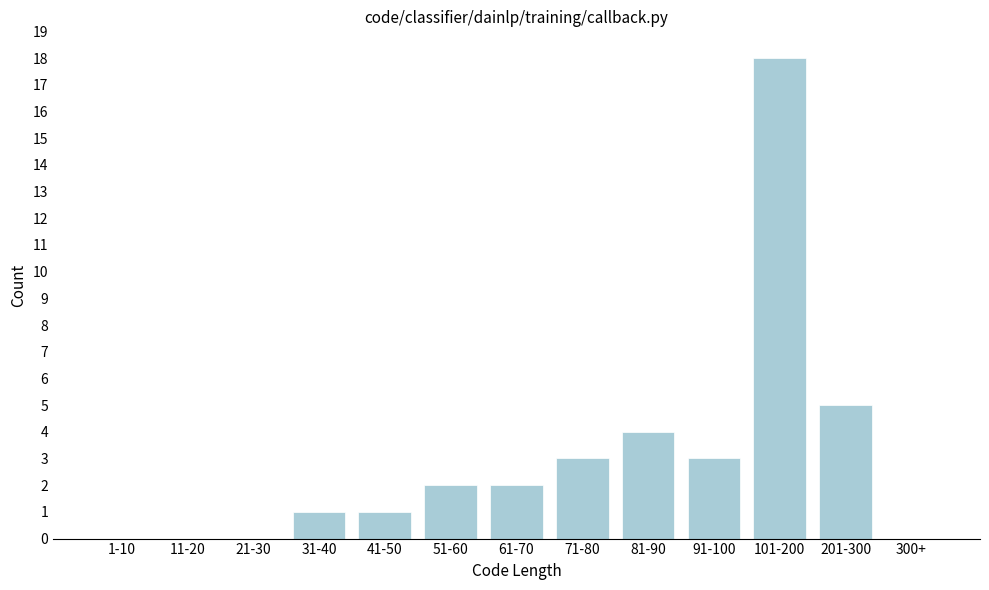

Reading right to left, list all the values displayed in this chart.

300+=0	201-300=5	101-200=18	91-100=3	81-90=4	71-80=3	61-70=2	51-60=2	41-50=1	31-40=1	21-30=0	11-20=0	1-10=0